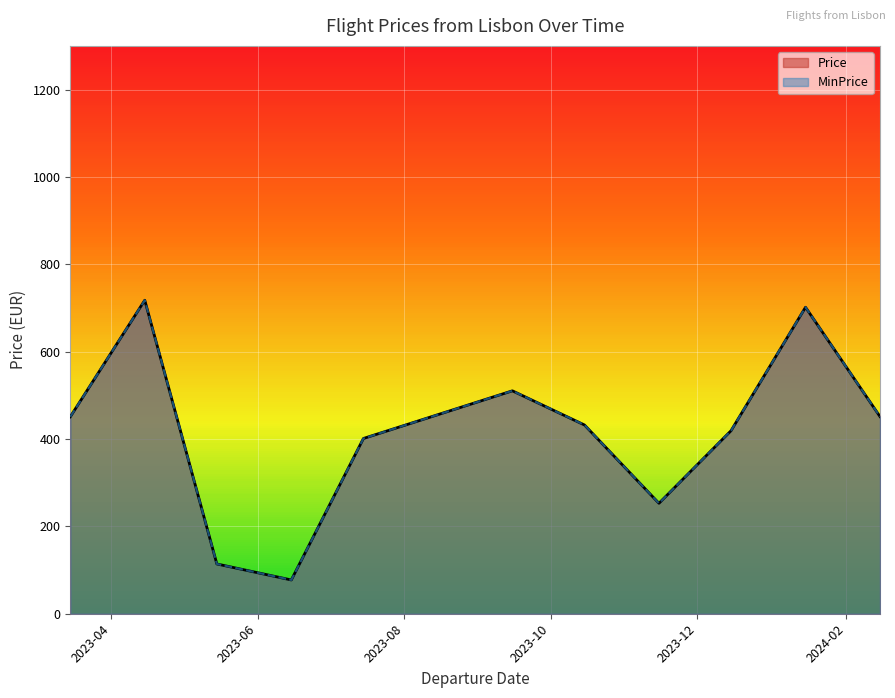

True or false: Price and MinPrice cross at least once.

False